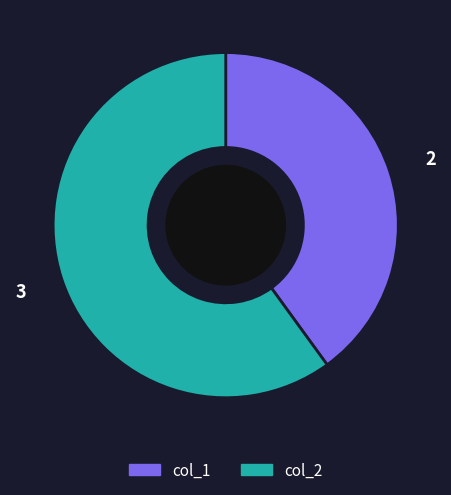

Is it true that col_1 is 48% of the pie?

False